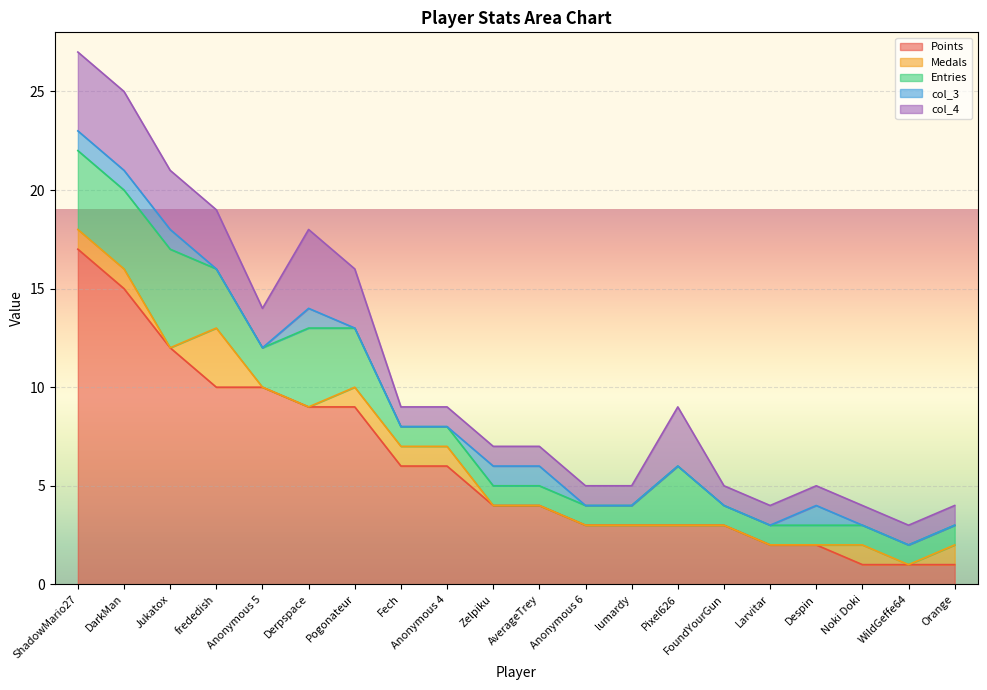

Is the value of Entries at frededish greater than the value of col_4 at Fech?

Yes